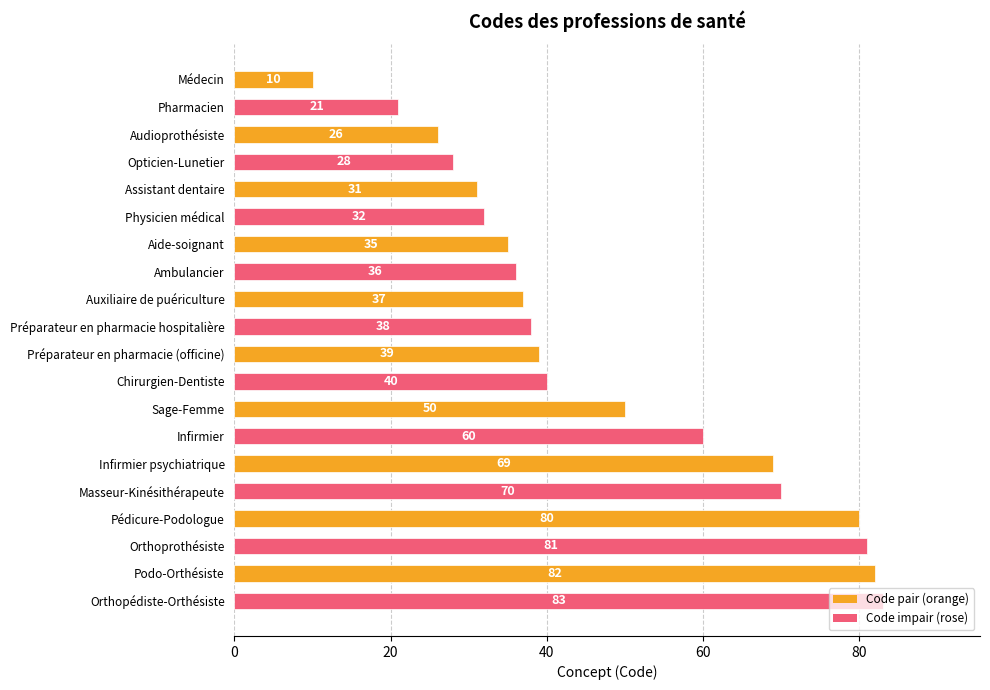

What is the maximum value shown in the chart?

83